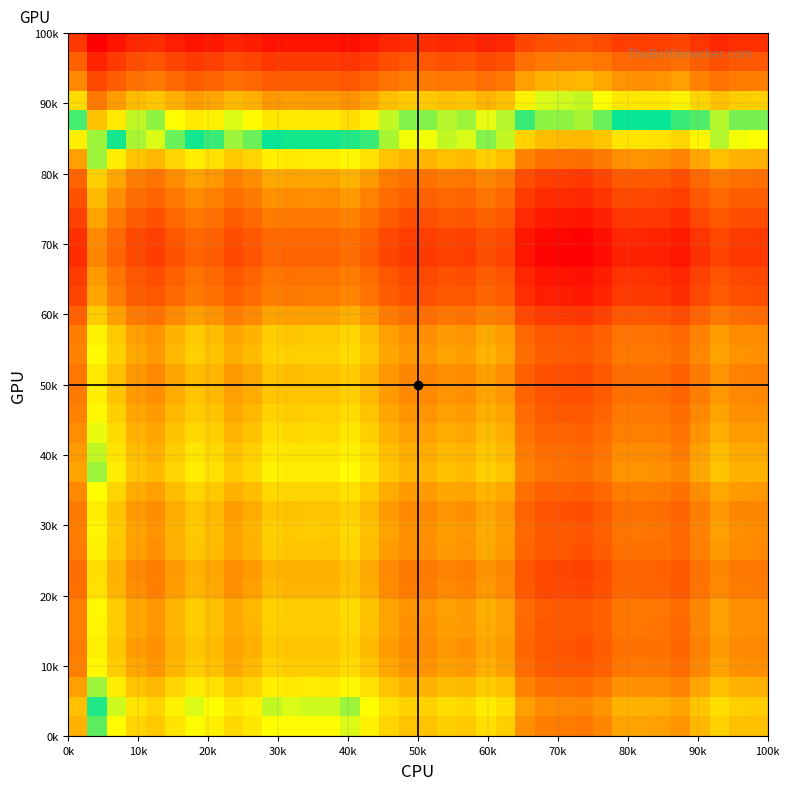

Count the number of data series in this chart.

1